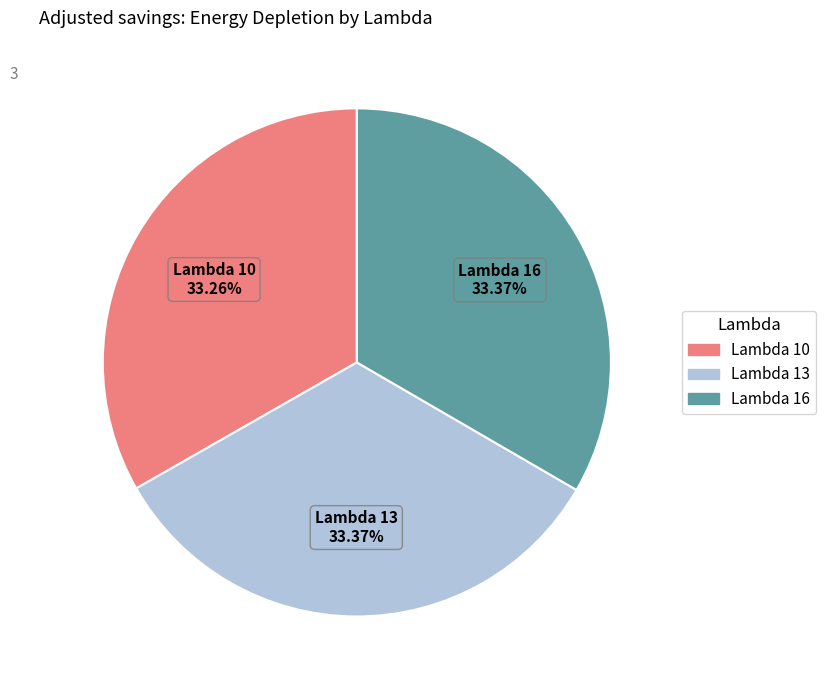

Is there a majority slice in this chart?

No